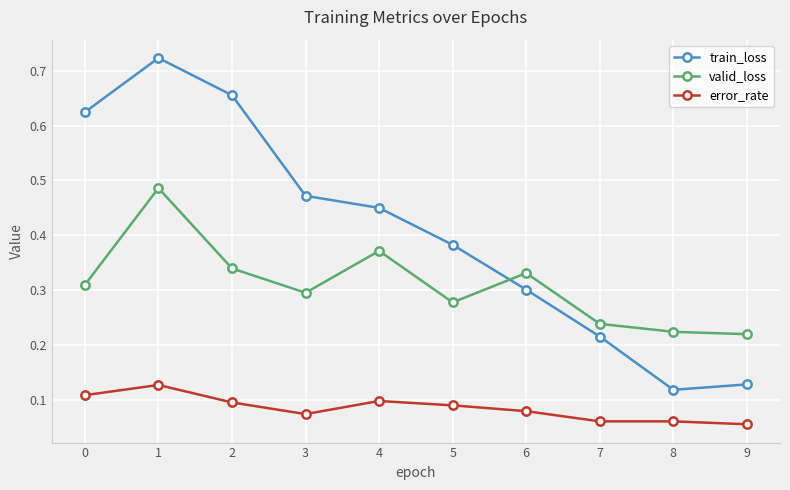

Is the value of error_rate at 5 greater than the value of train_loss at 3?

No